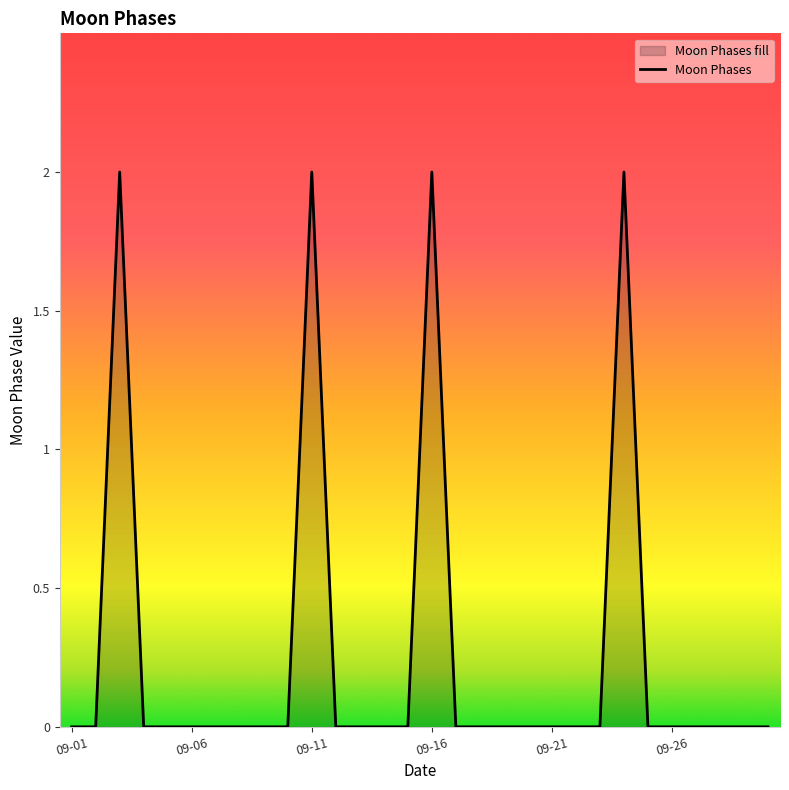

What is the sum of all values?

8